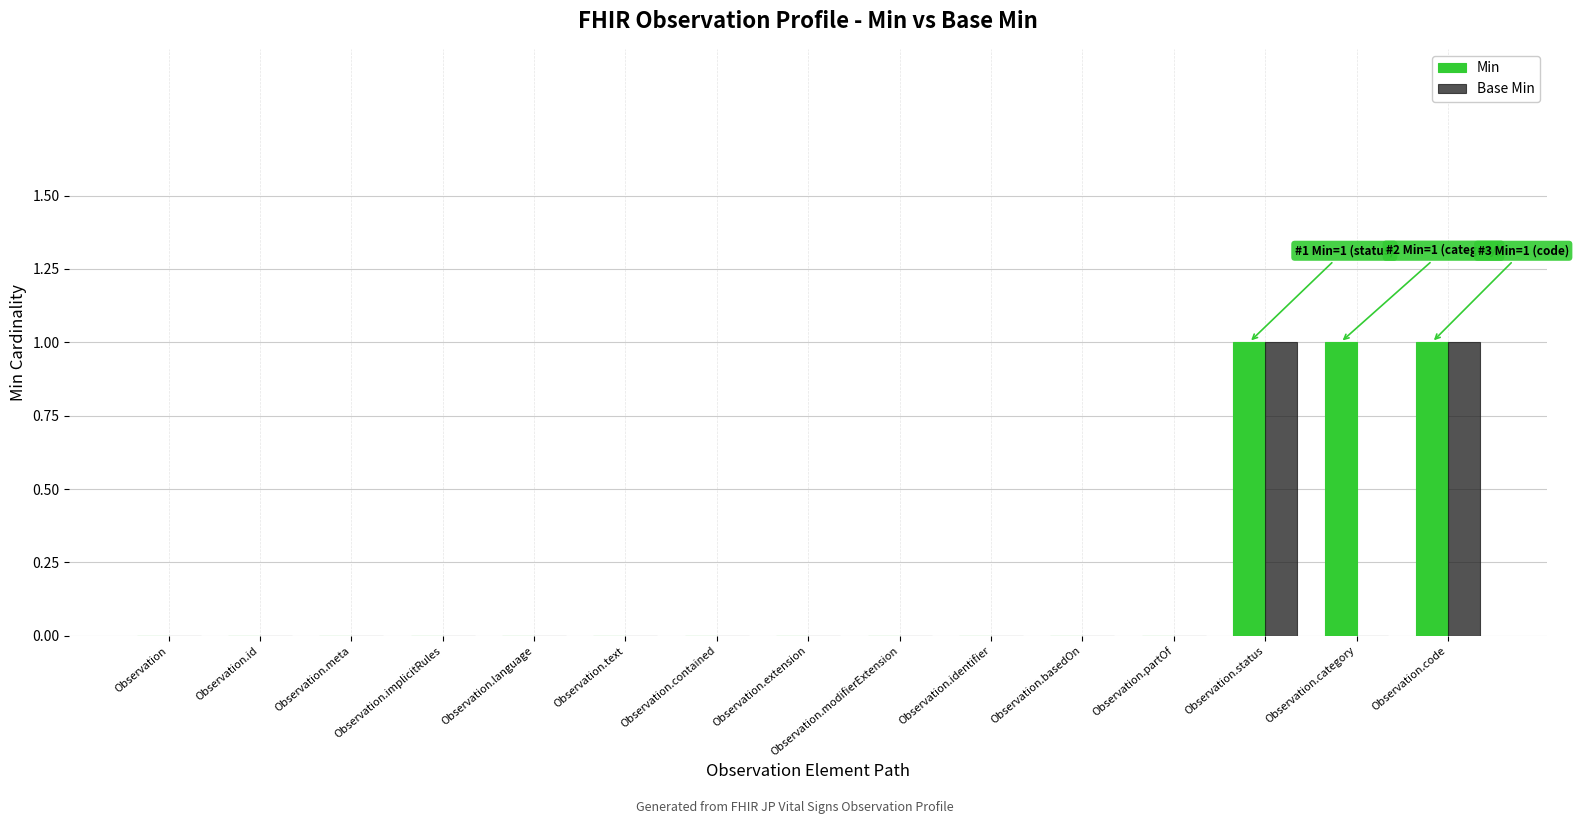

The value of Min at Observation.status is 1. True or false?

True